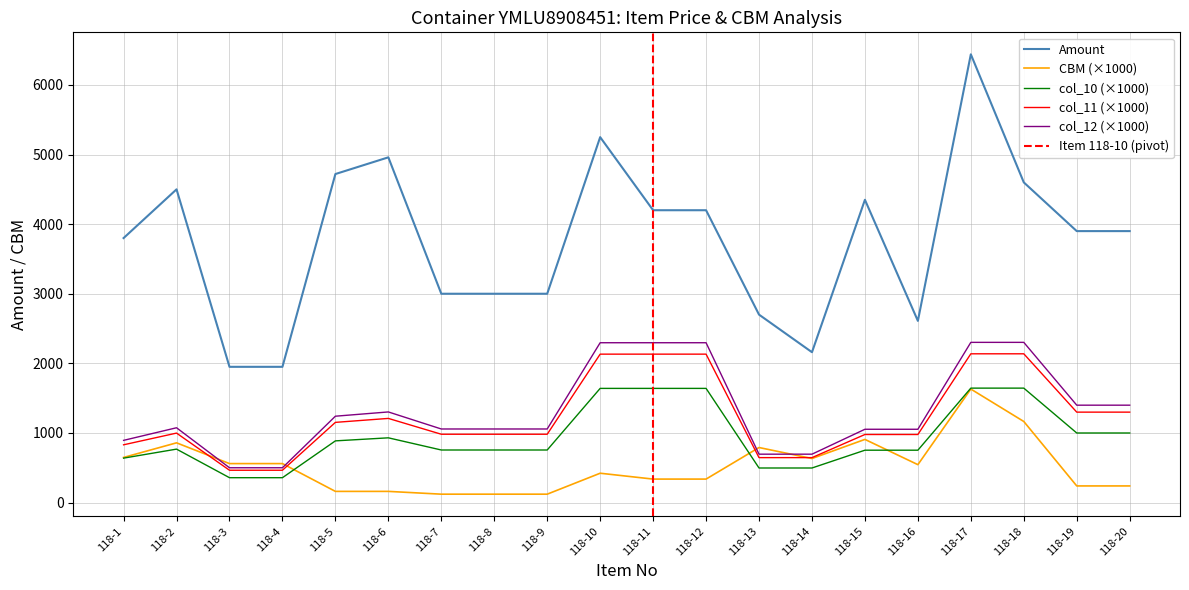

Is this an area chart (filled region under the line)?

No